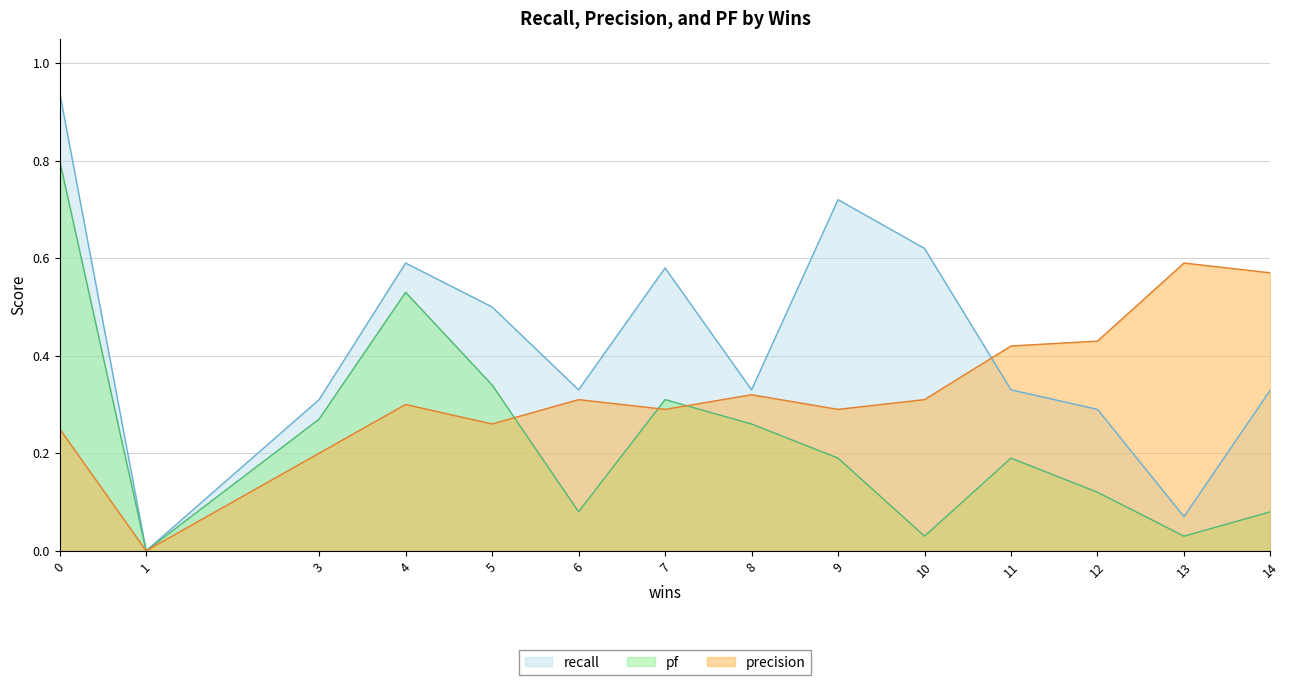

True or false: recall has a value of 0.3 at 7.

False